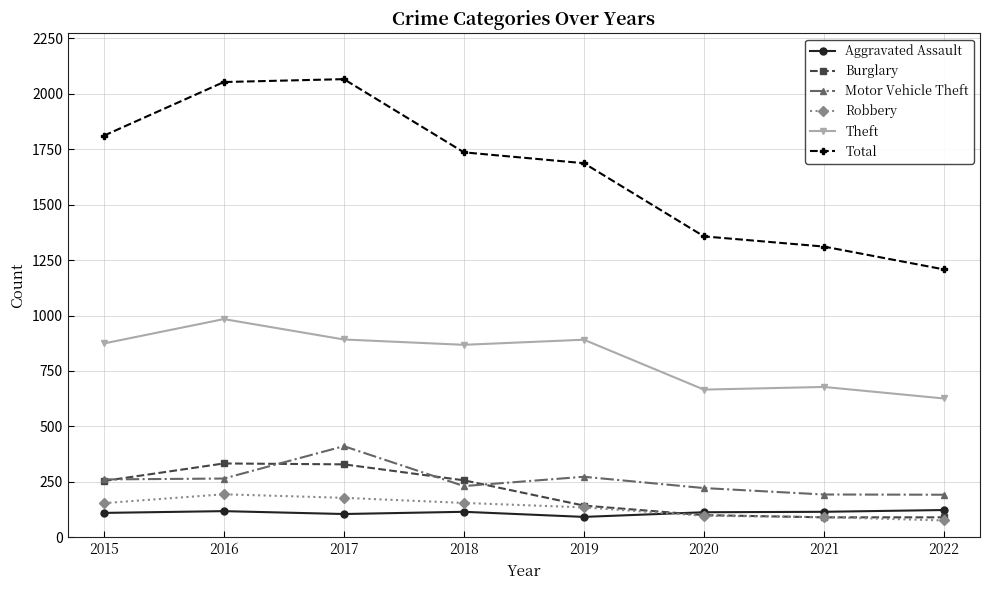

Read the Motor Vehicle Theft value at 2015, to the nearest 5.

260